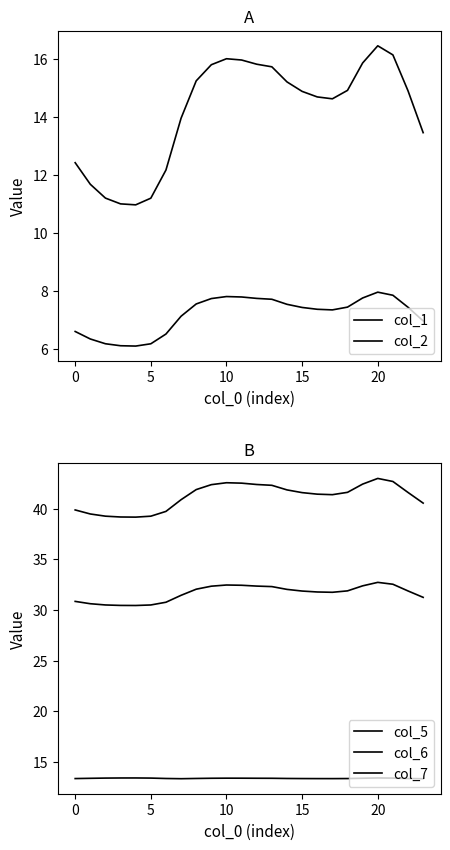

What is the sum of the col_2 values at 5 and 12?

13.9